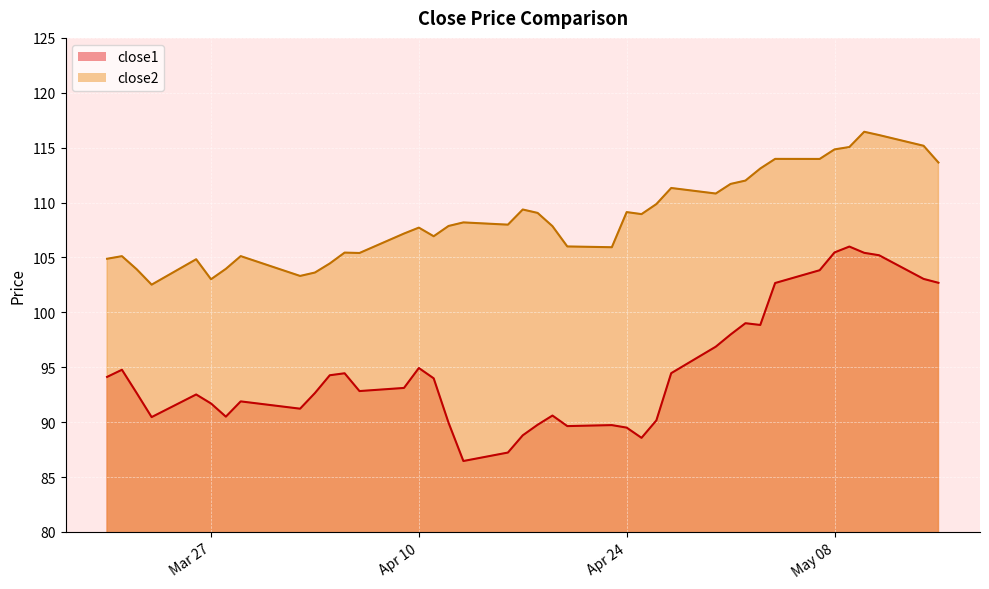

The value of close2 at May 08 is 114.8. True or false?

True